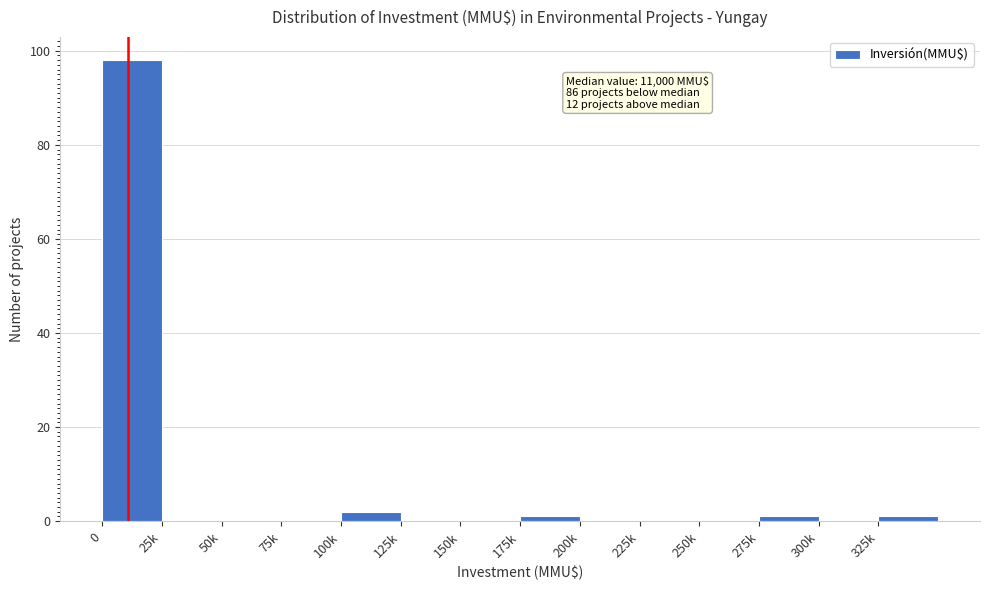

Reading right to left, extract all data points from this chart.

325k=1	300k=0	275k=1	250k=0	225k=0	200k=0	175k=1	150k=0	125k=0	100k=2	75k=0	50k=0	25k=0	0=98